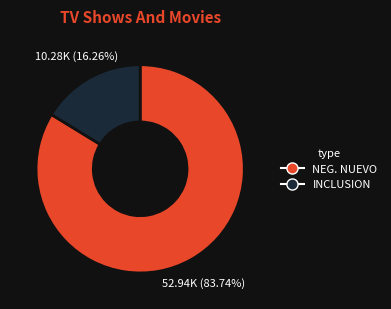

Rank the categories by value from lowest to highest.

INCLUSION, NEG. NUEVO